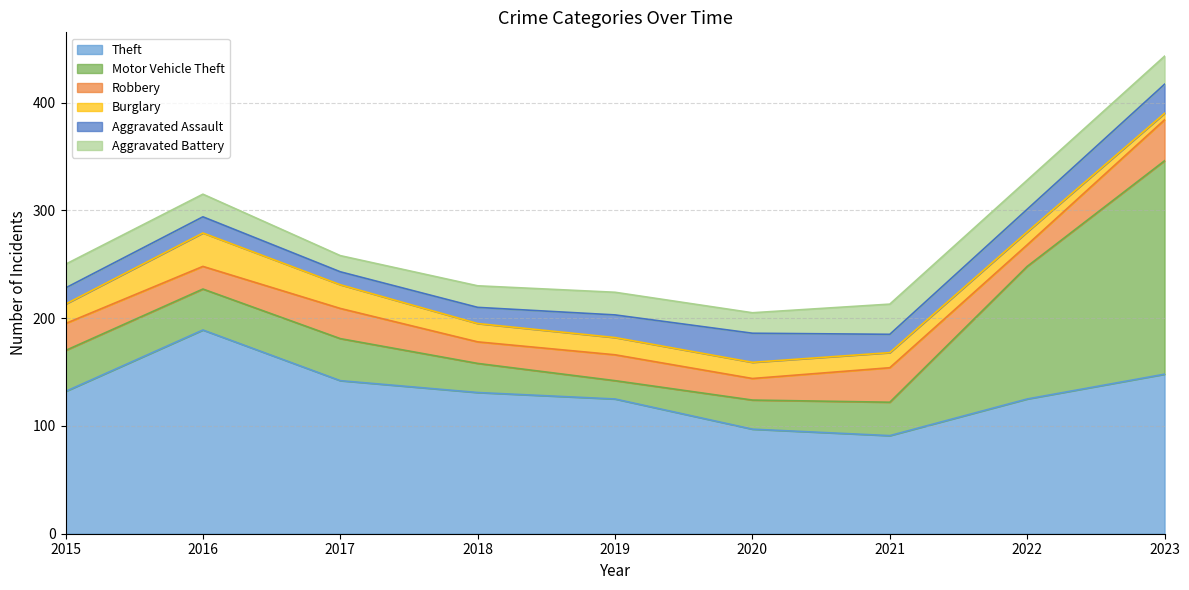

Rank the categories by Aggravated Battery value from lowest to highest.

2017, 2020, 2018, 2016, 2019, 2015, 2023, 2022, 2021